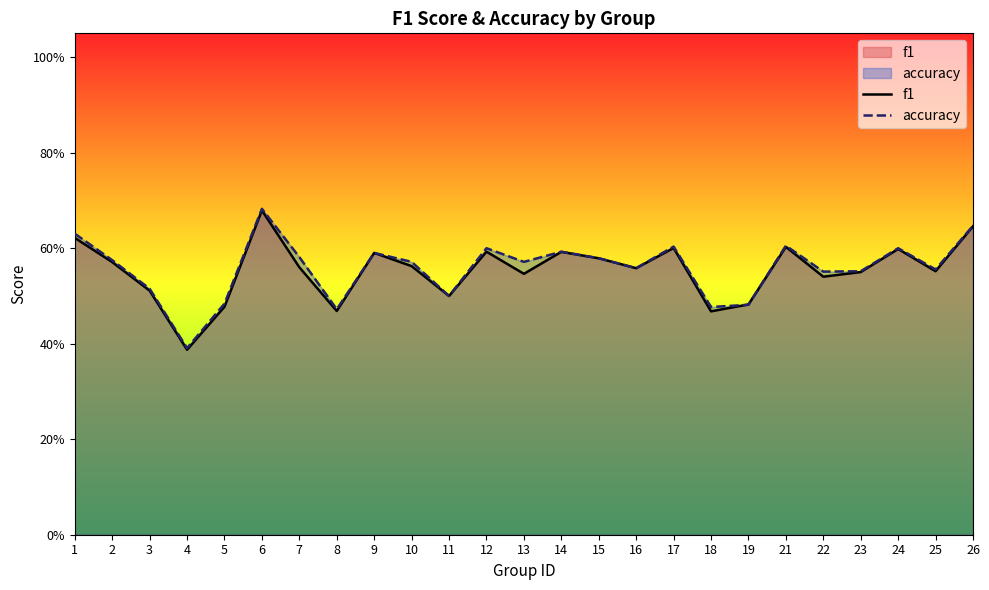

List the series in order of their peak value, highest first.

accuracy, f1